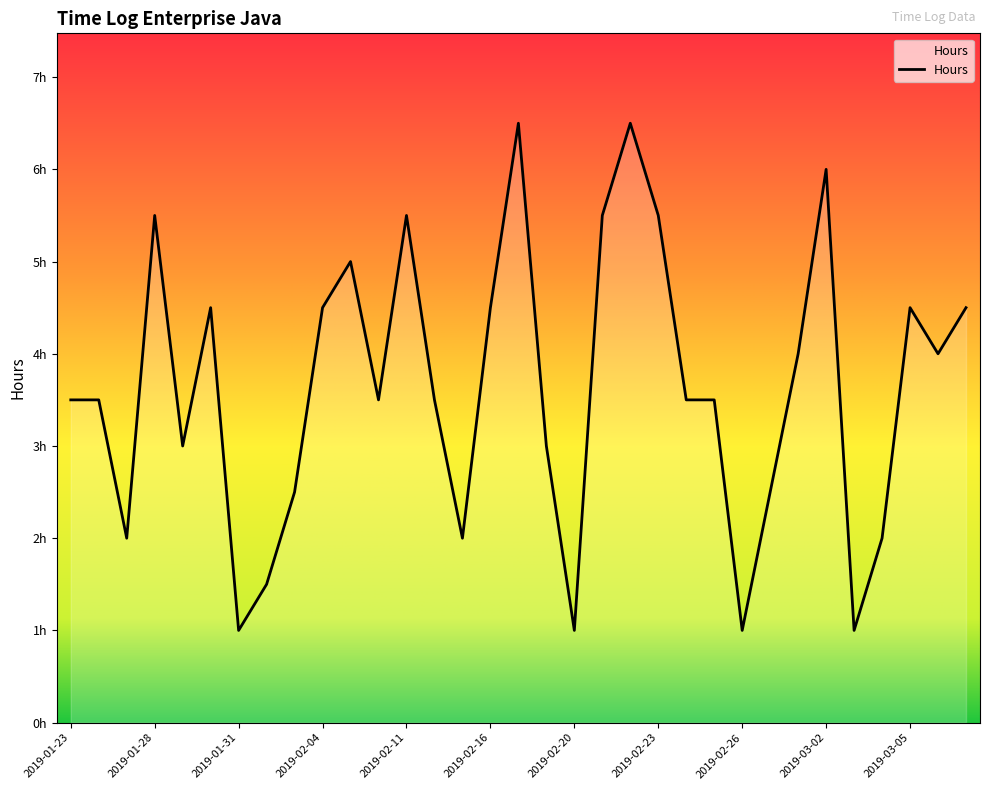

Does the chart display data point markers on the line(s)?

No